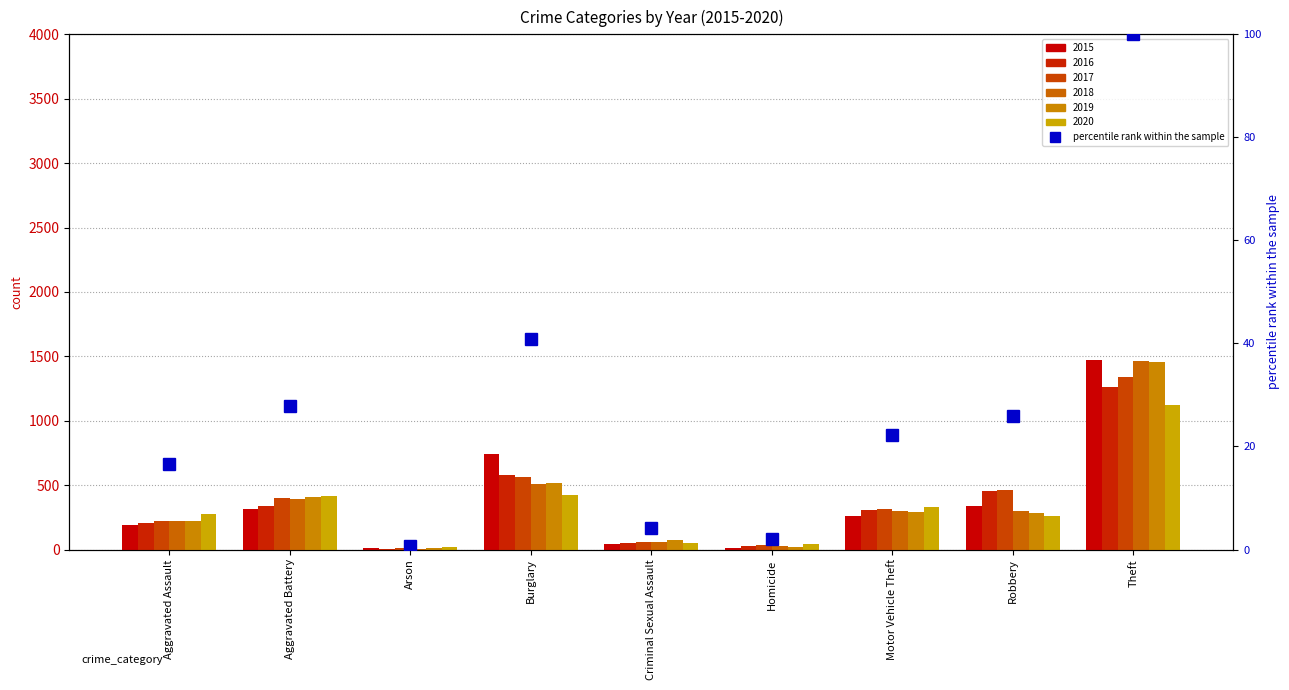

Rank the categories by value from highest to lowest.

Theft, Burglary, Aggravated Battery, Robbery, Motor Vehicle Theft, Aggravated Assault, Criminal Sexual Assault, Homicide, Arson